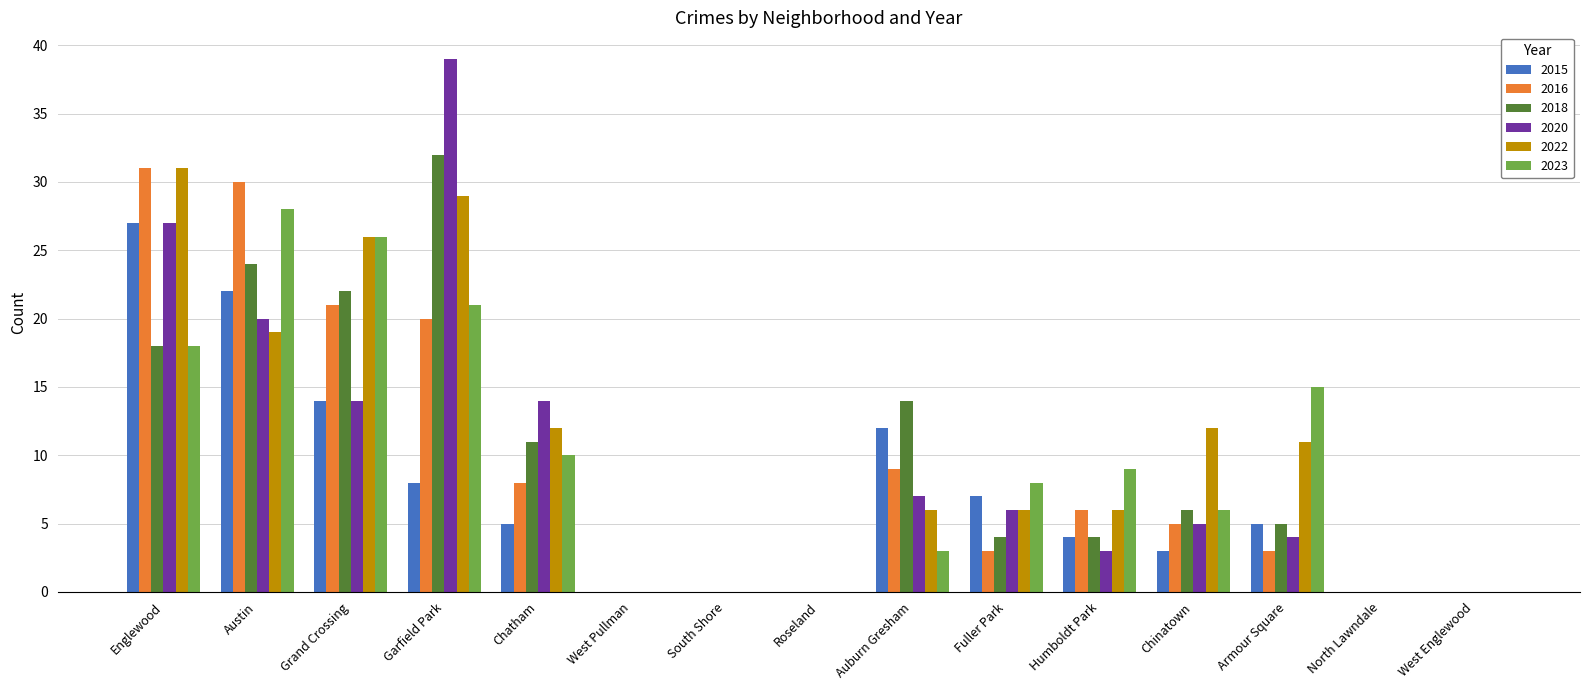

Between Roseland and Auburn Gresham, which series saw the biggest shift?

2018